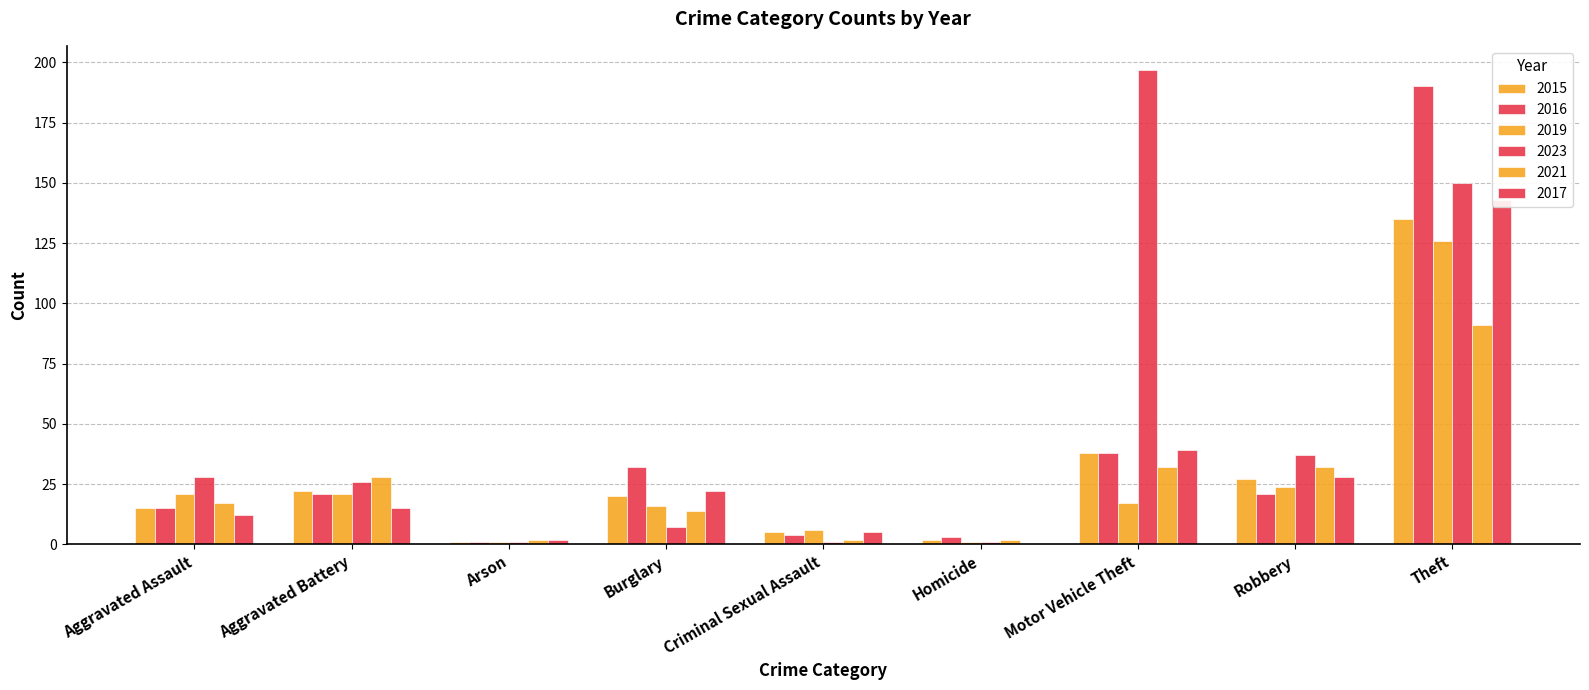

At which label does 2016 first exceed 21?

Burglary